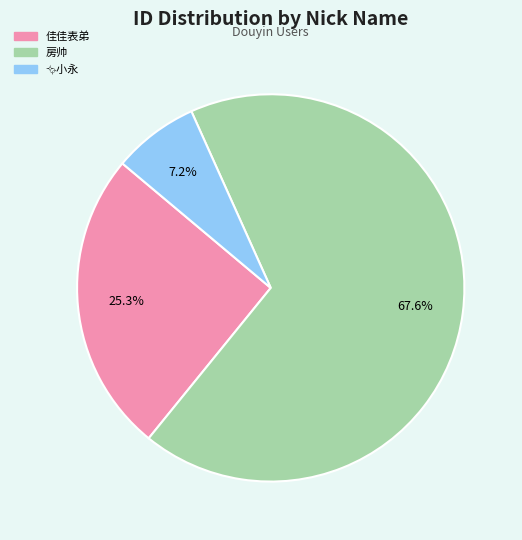

How much of the chart is everything except 佳佳表弟?

74.7%